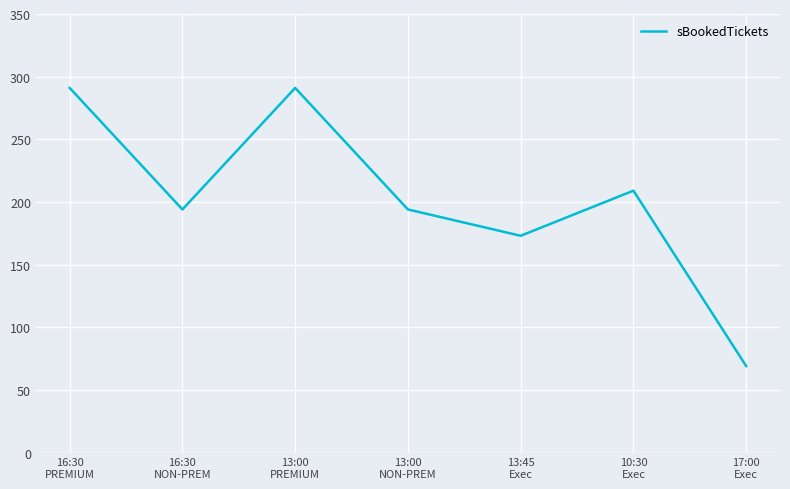

What is the ratio of the value at 13:00
NON-PREM to the value at 16:30
PREMIUM?

0.7